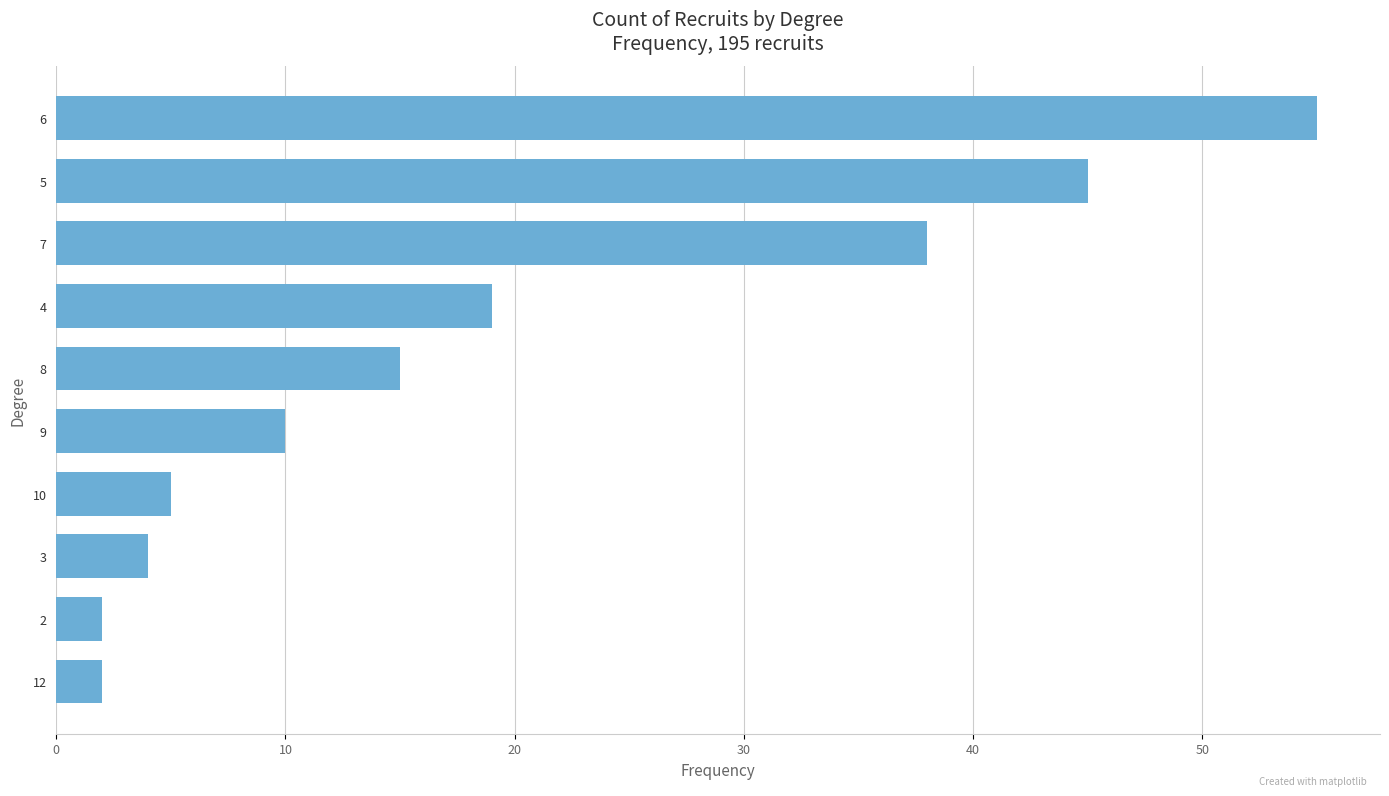

How many series are shown in this chart?

1